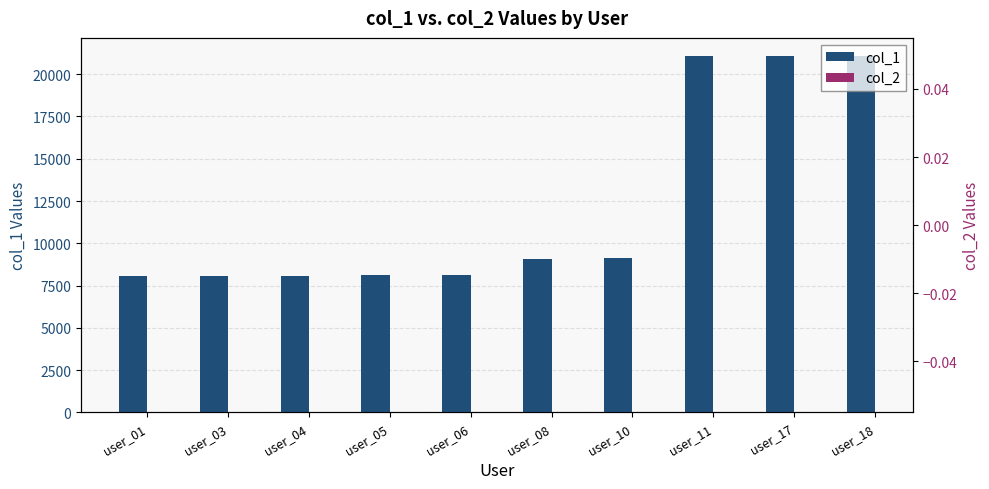

Rank the categories by col_1 value from lowest to highest.

user_01, user_03, user_04, user_05, user_06, user_08, user_10, user_11, user_17, user_18